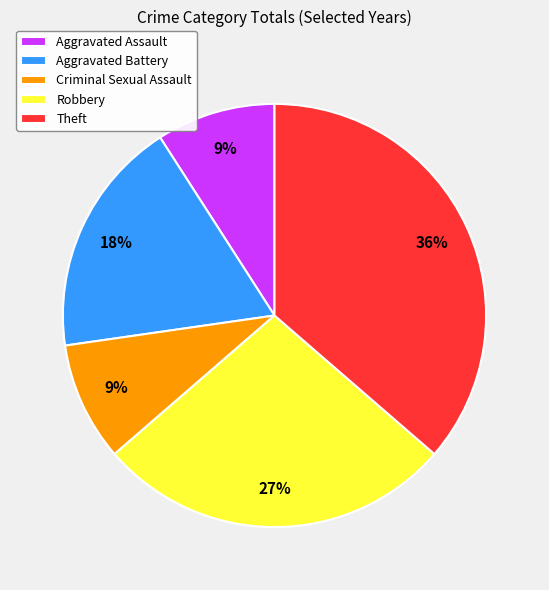

Count the number of slices in the pie.

5